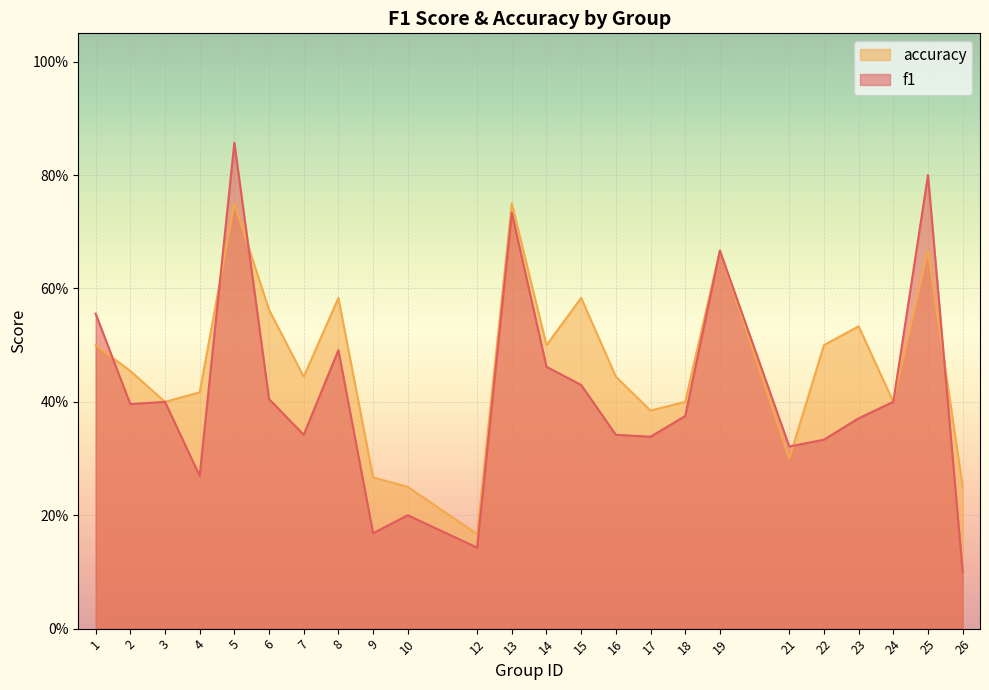

At which category does the chart reach its minimum across all series?

26